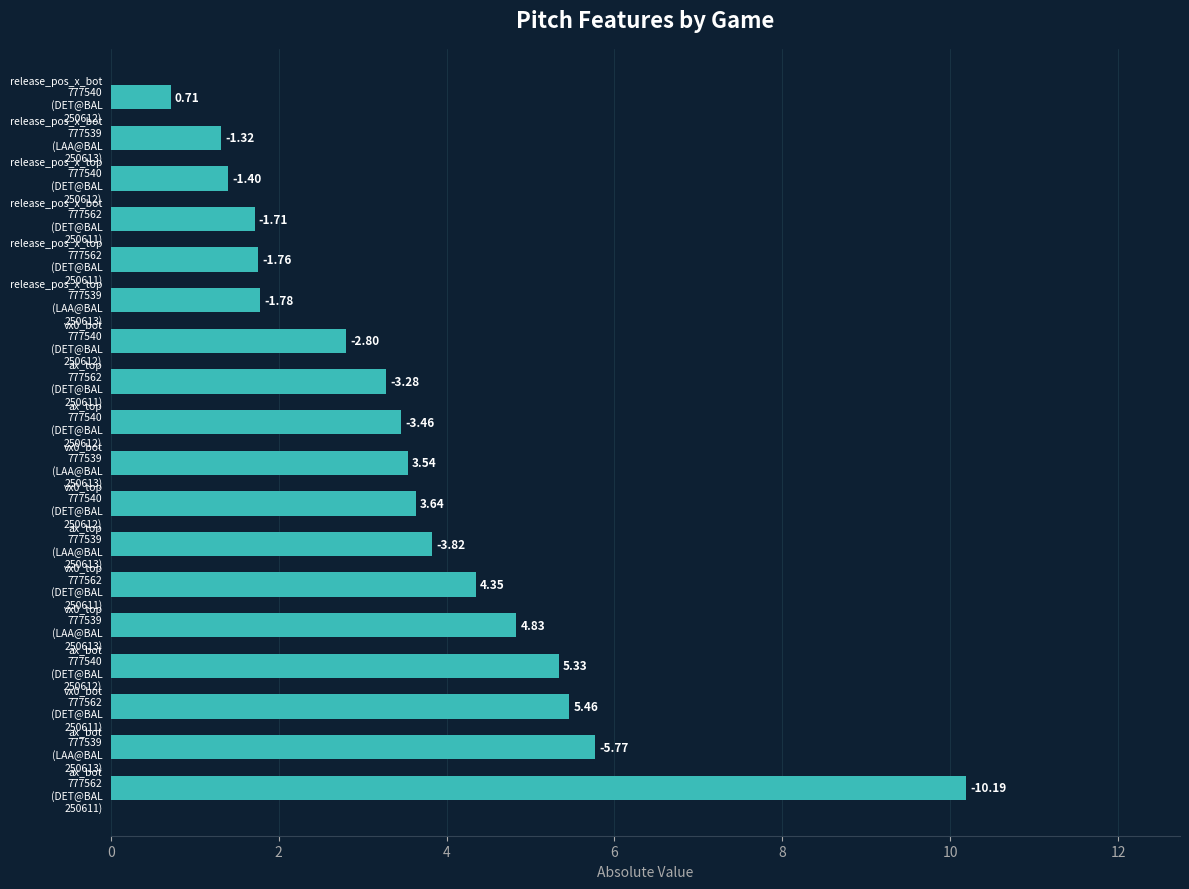

How many bars are there in total?

18